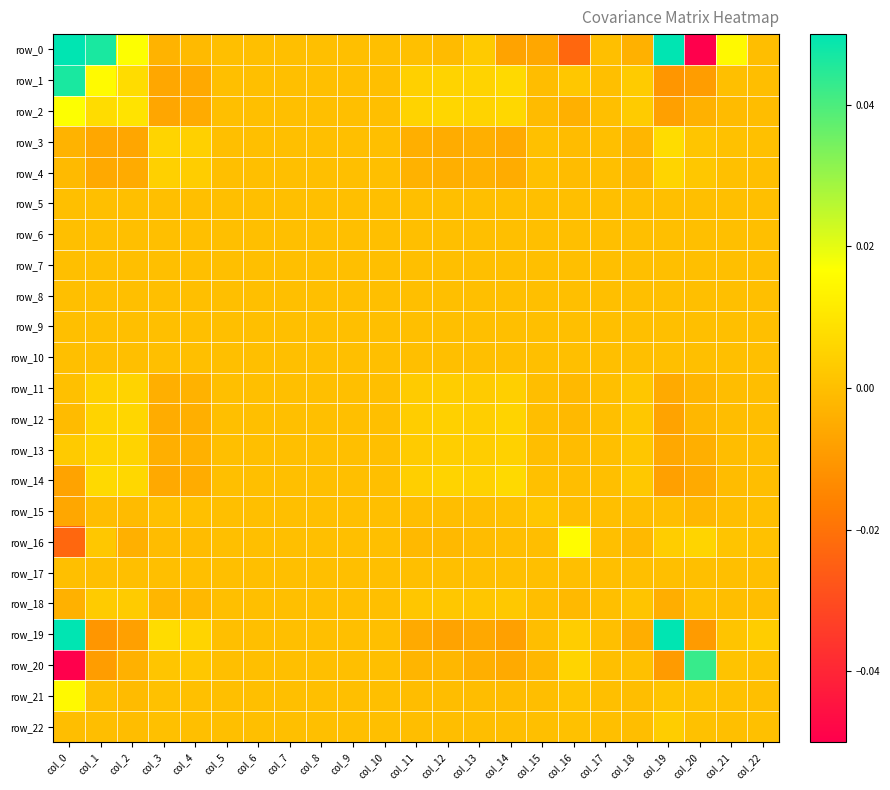

True or false: row_13 has a value of -0.0 at col_15.

False